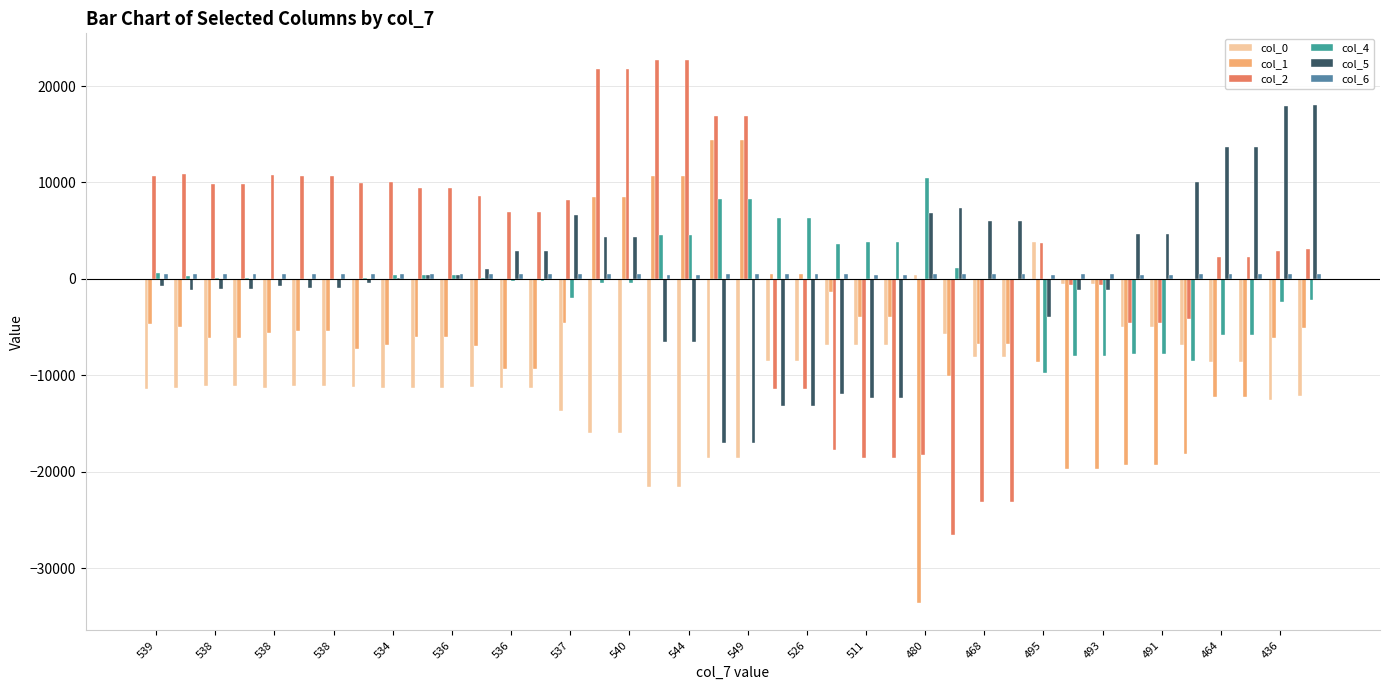

Does the chart contain stacked bars?

No